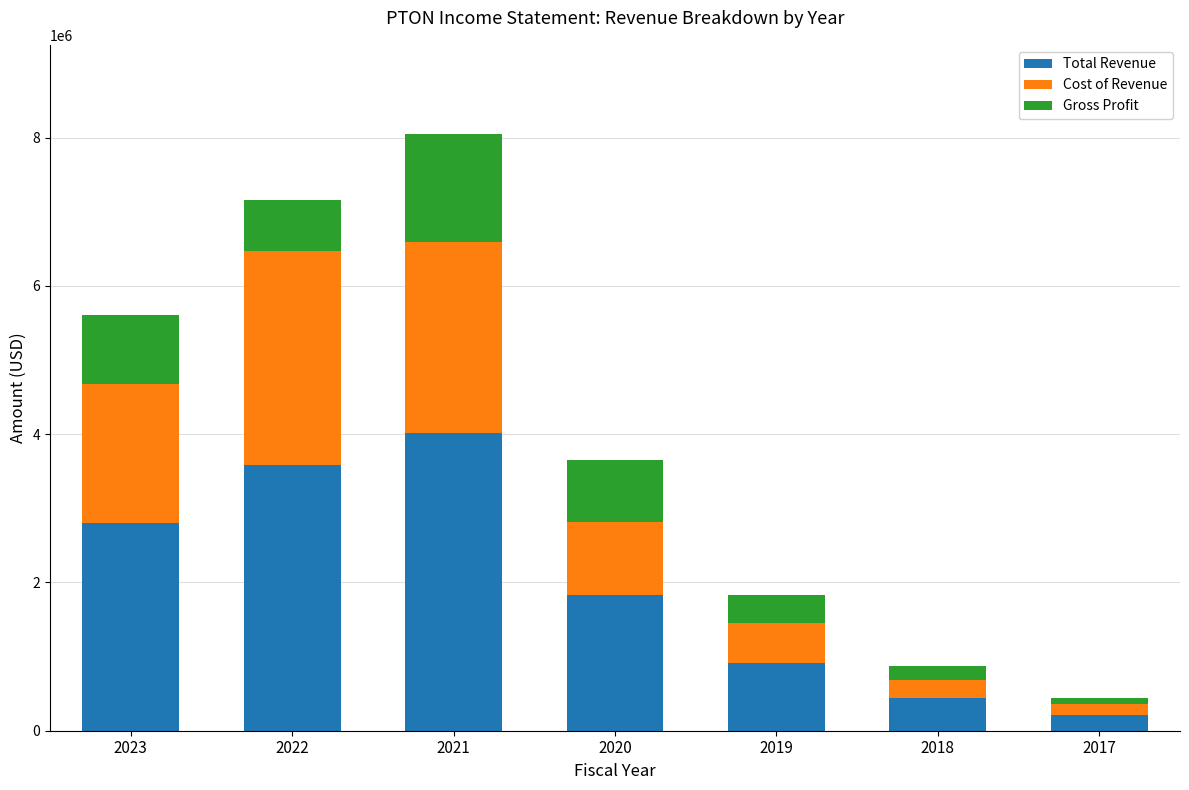

Are the bars horizontal?

No